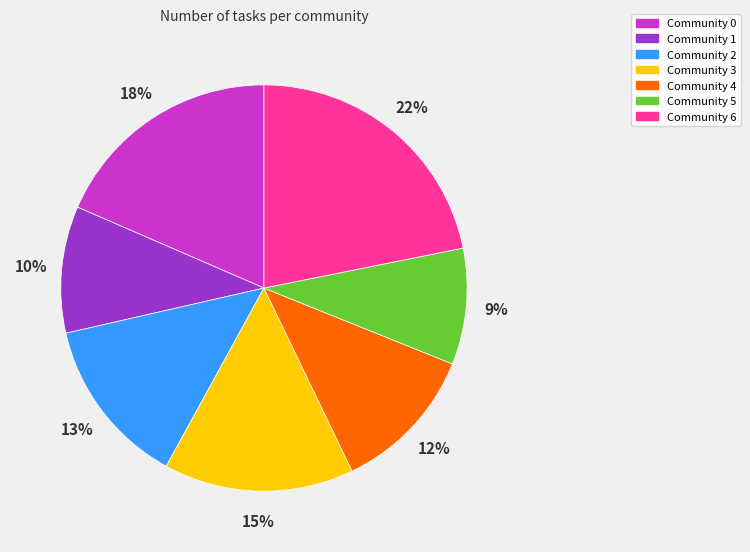

What percentage is the Community 2 slice, to the nearest percent?

13%